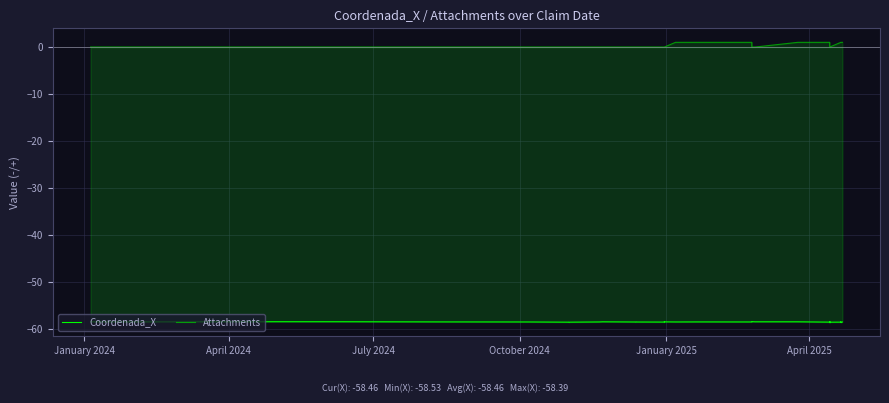

How many interior local peaks does the Coordenada_X series have?

9